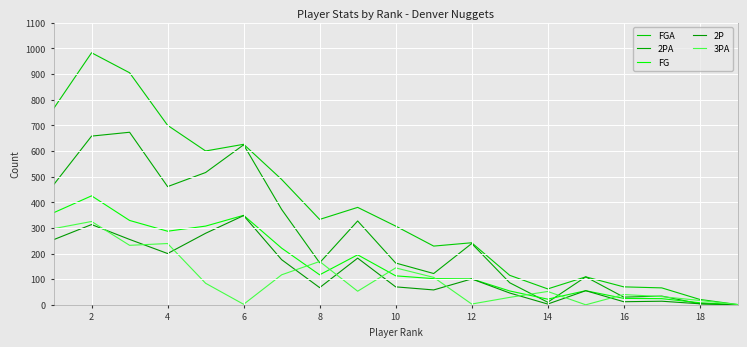

How many lines are shown in the chart?

5